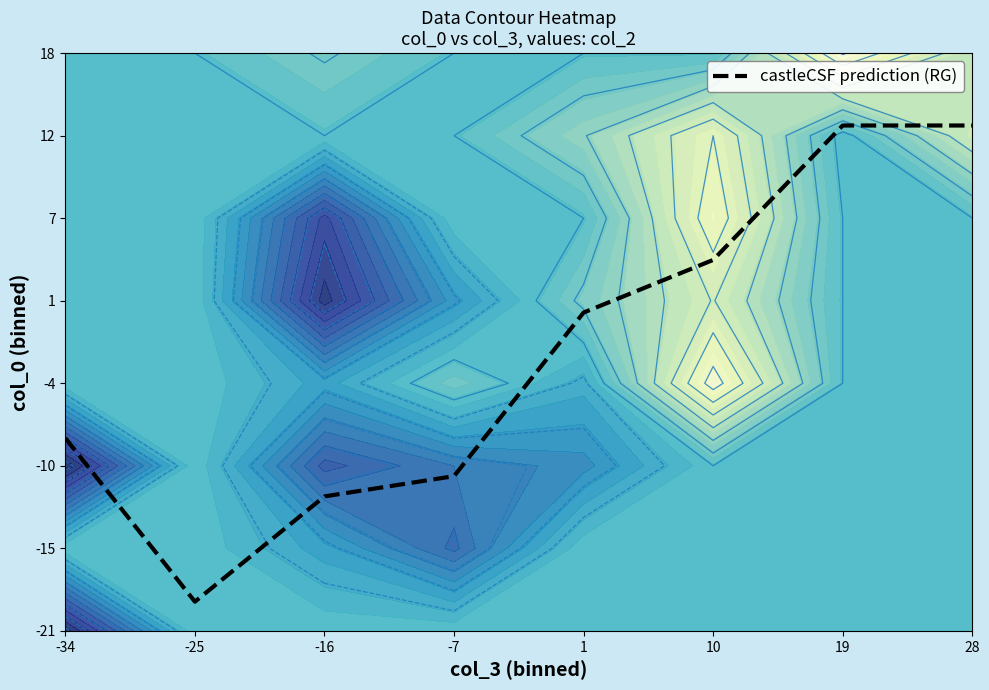

Count the number of values greater than 0.

4